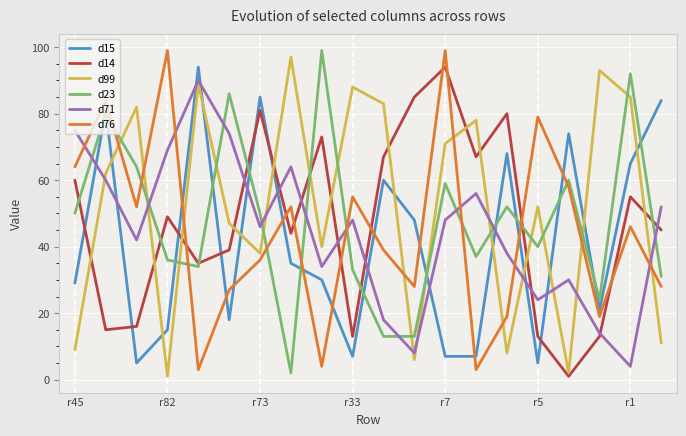

After their last crossing, which series has the higher values: d23 or d99?

d23